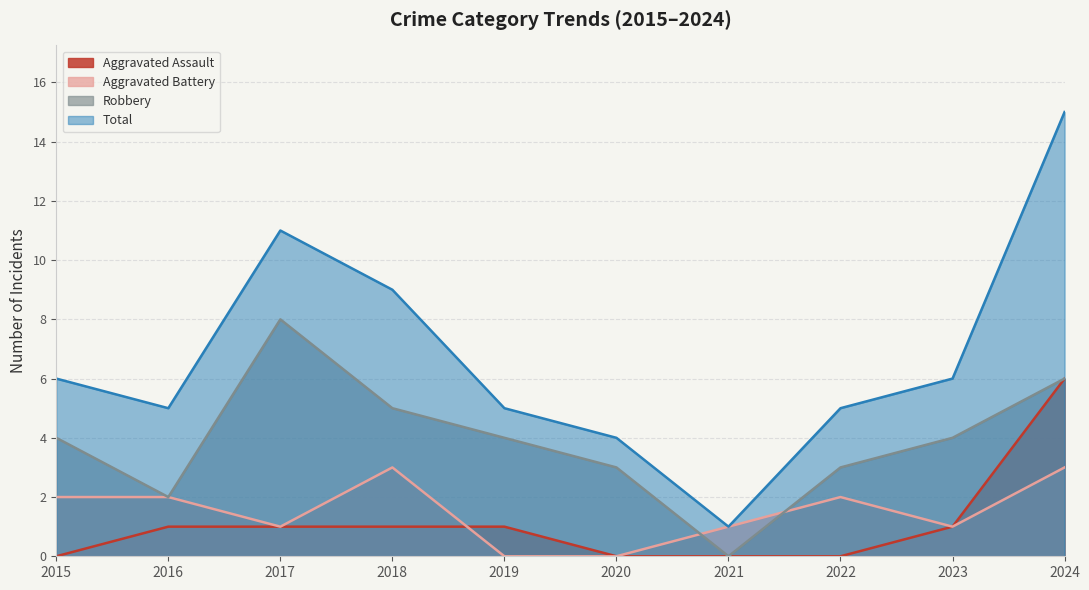

What is the value of the Total point at the 2nd from the left?

5